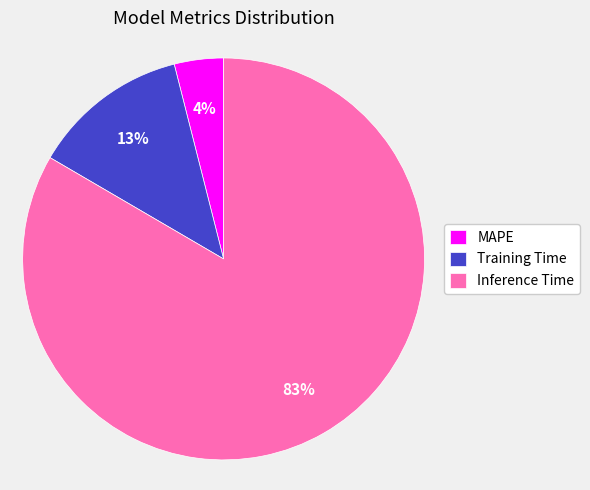

Is it true that Training Time is 7% of the pie?

False